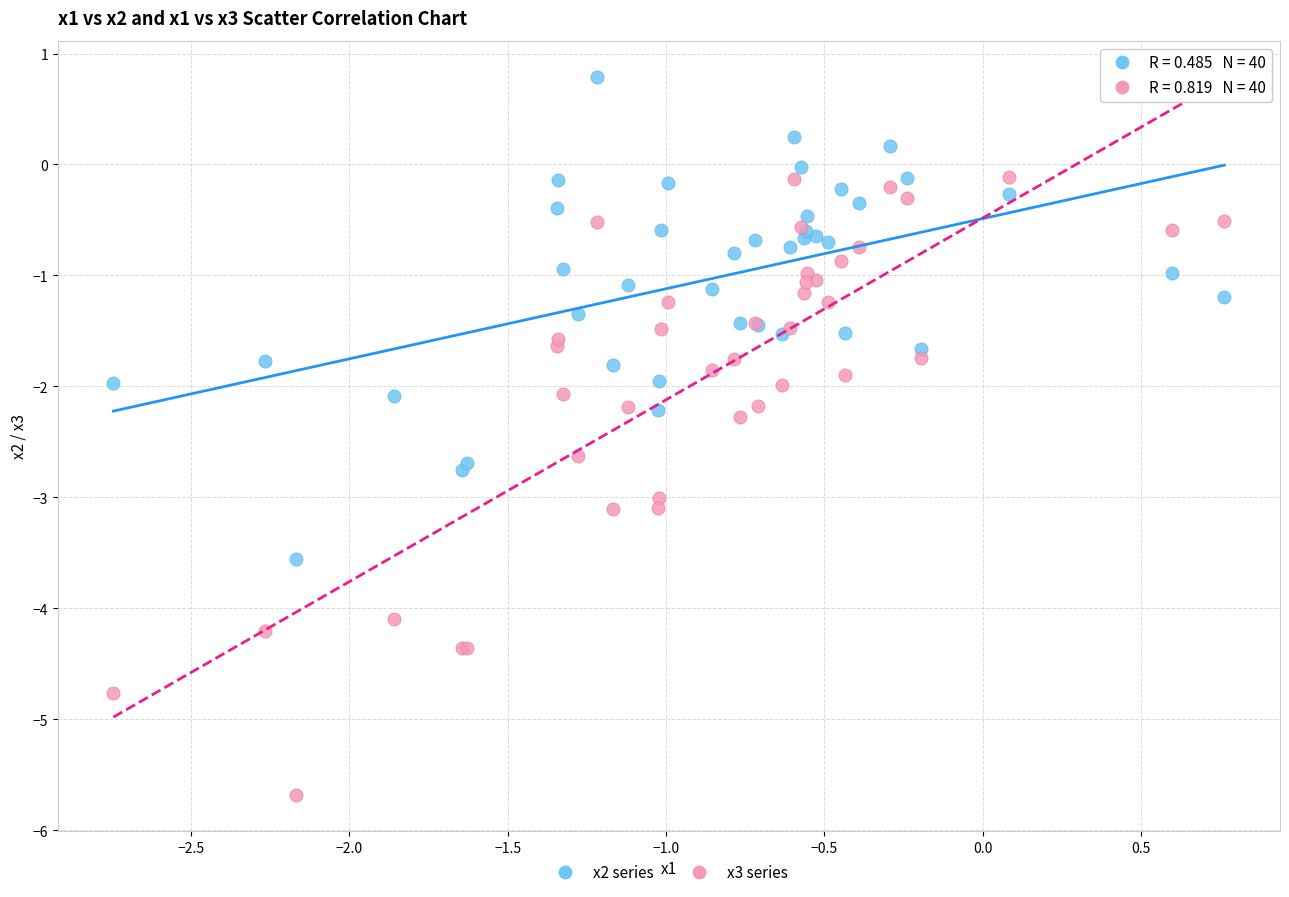

What is the X range (max minus min) for the scatter plot?

3.5